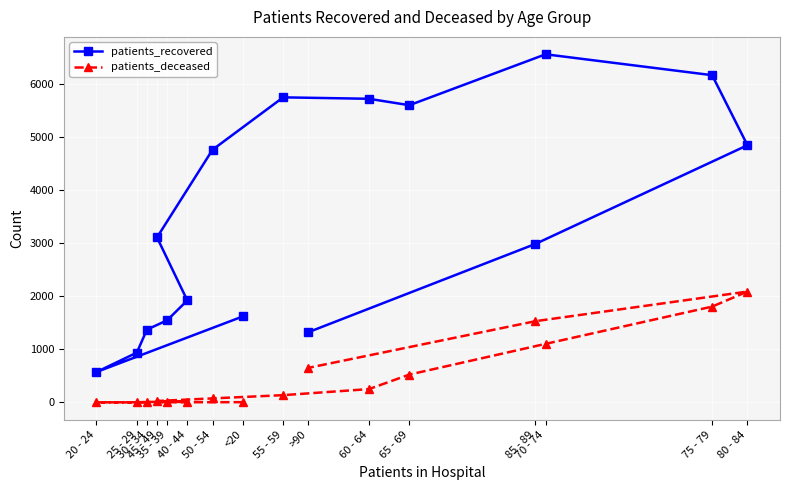

Between <20 and 20 - 24, which series saw the biggest shift?

patients_recovered